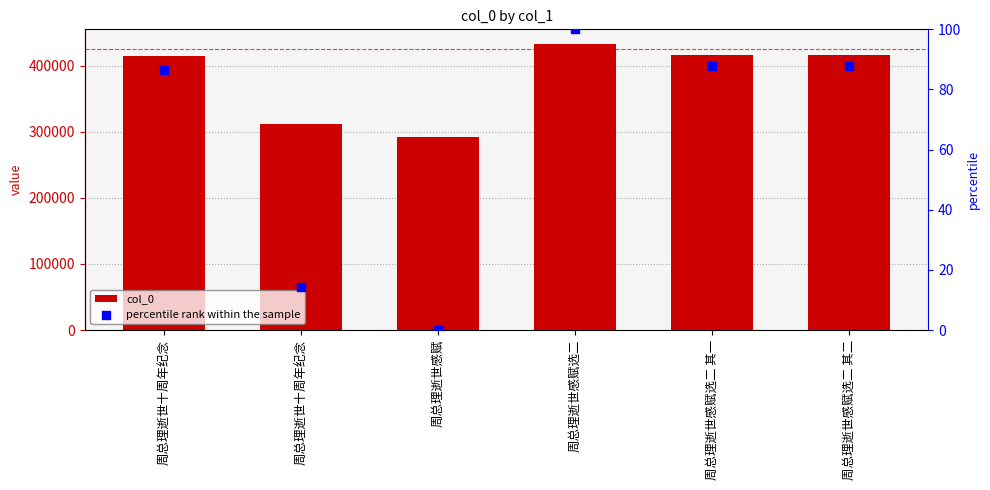

Which series has the largest total across all categories?

col_0